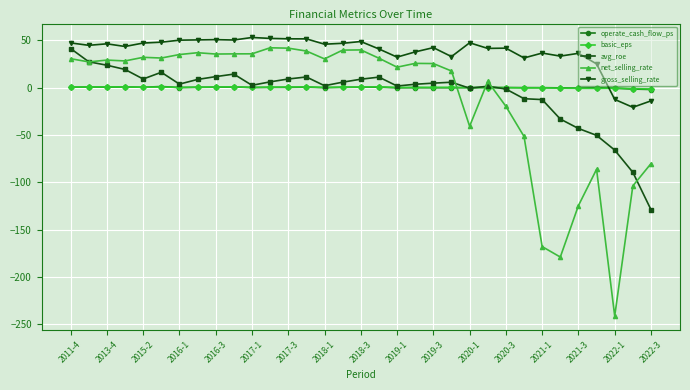

What is the difference between the maximum and second lowest values in the avg_roe series?

130.7